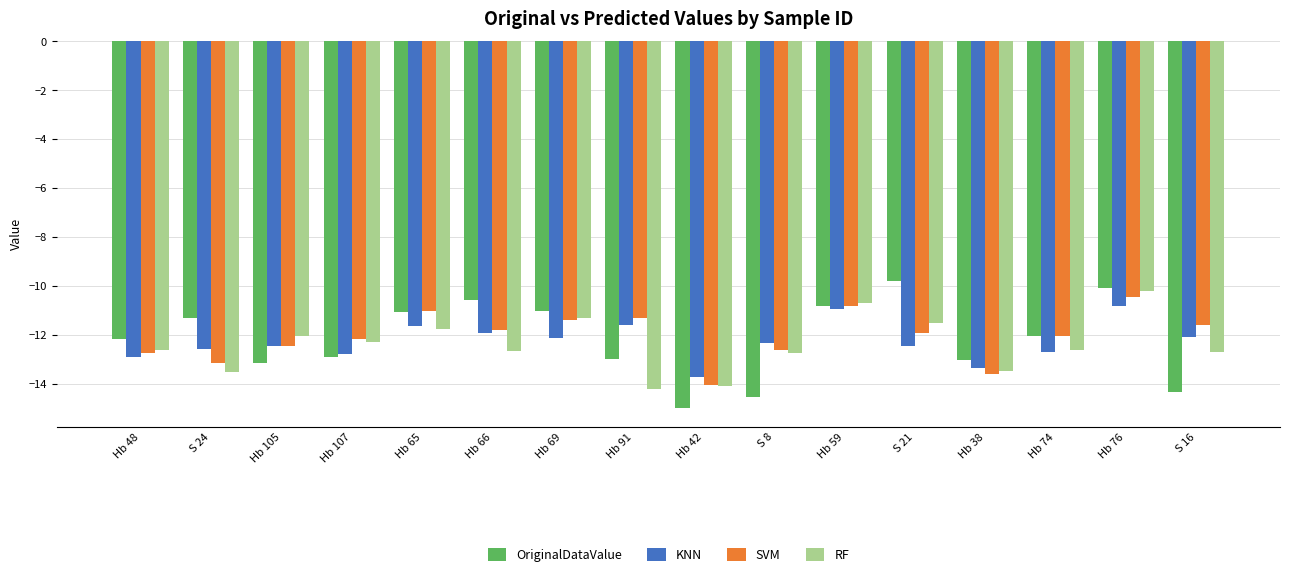

What is the difference between the highest and lowest values at Hb 59?

0.2